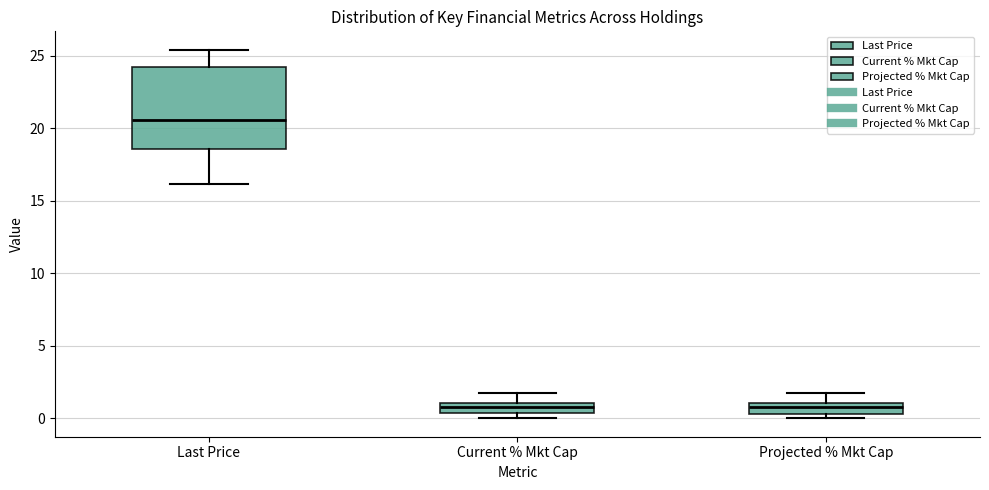

Where is the lower edge of the box for Projected % Mkt Cap on the y-axis? The values are not printed on the chart, so give them approximately, as read against the axis.

0.5